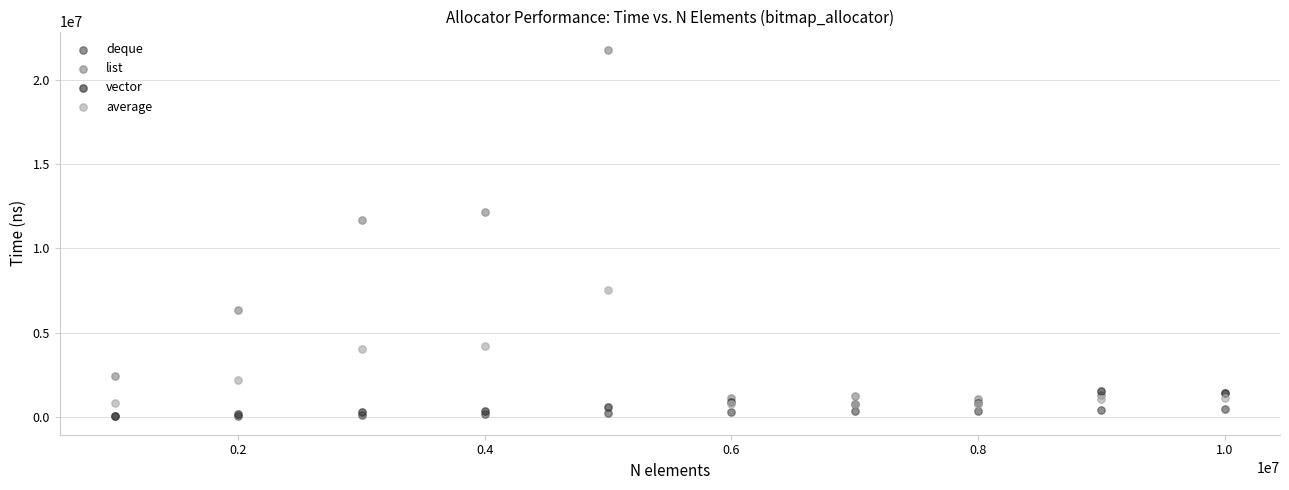

In the list series, what Y value is closest to 11422964?

11687288.0